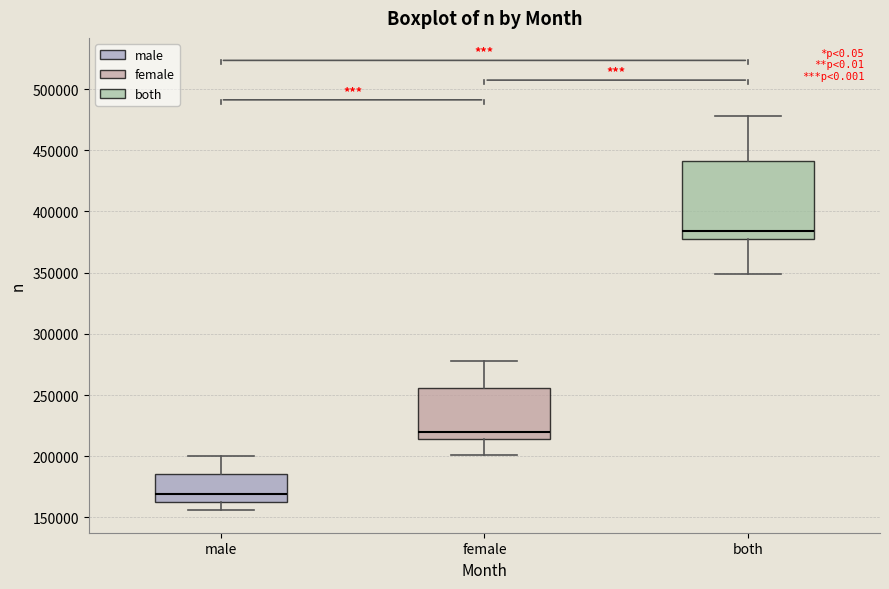

Where does the upper whisker of the box for male end on the y-axis? The values are not printed on the chart, so give them approximately, as read against the axis.

200000